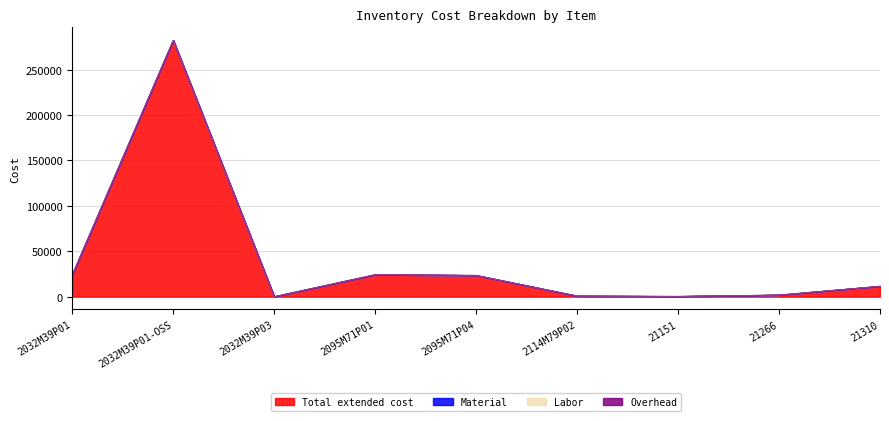

Is it true that Overhead equals 0.0 at 21151?

True